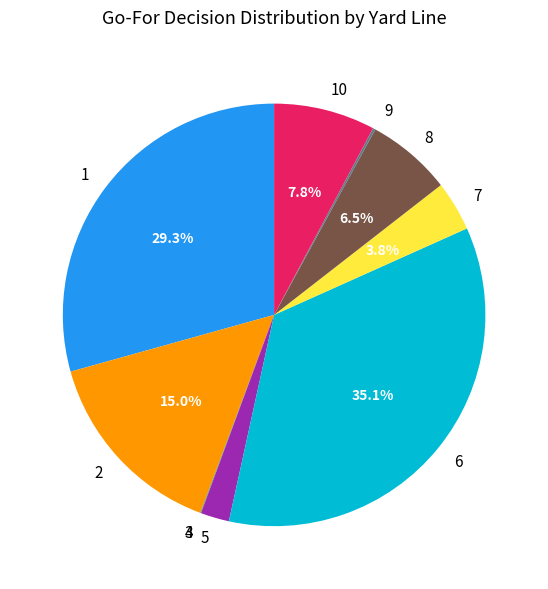

Which slice is the largest?

6